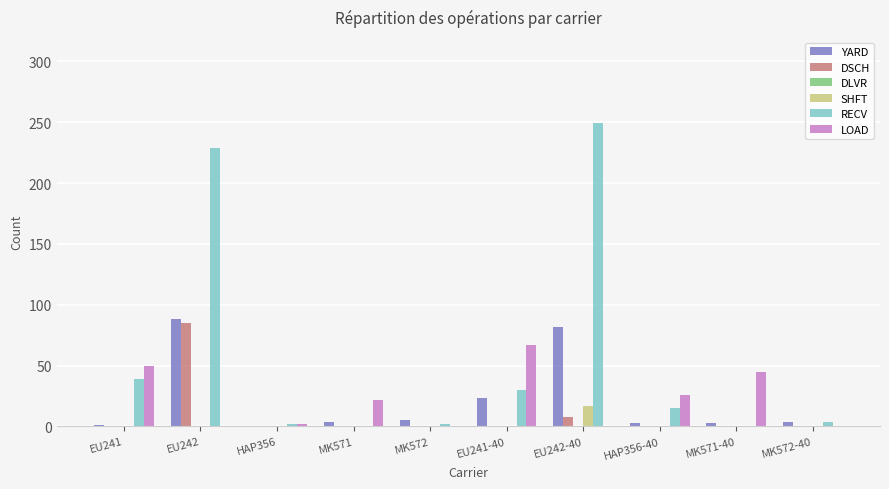

Which series has the largest total across all categories?

RECV